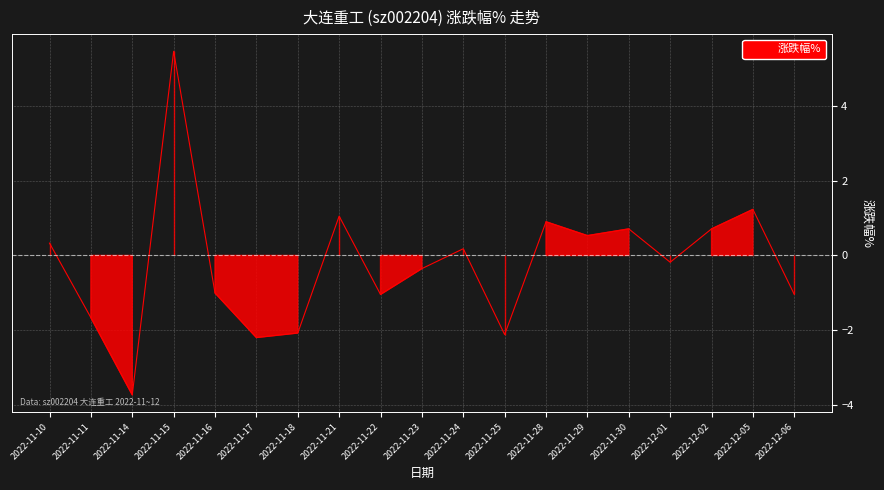

How many interior local valleys (lower than both neighbors) does the data have?

6